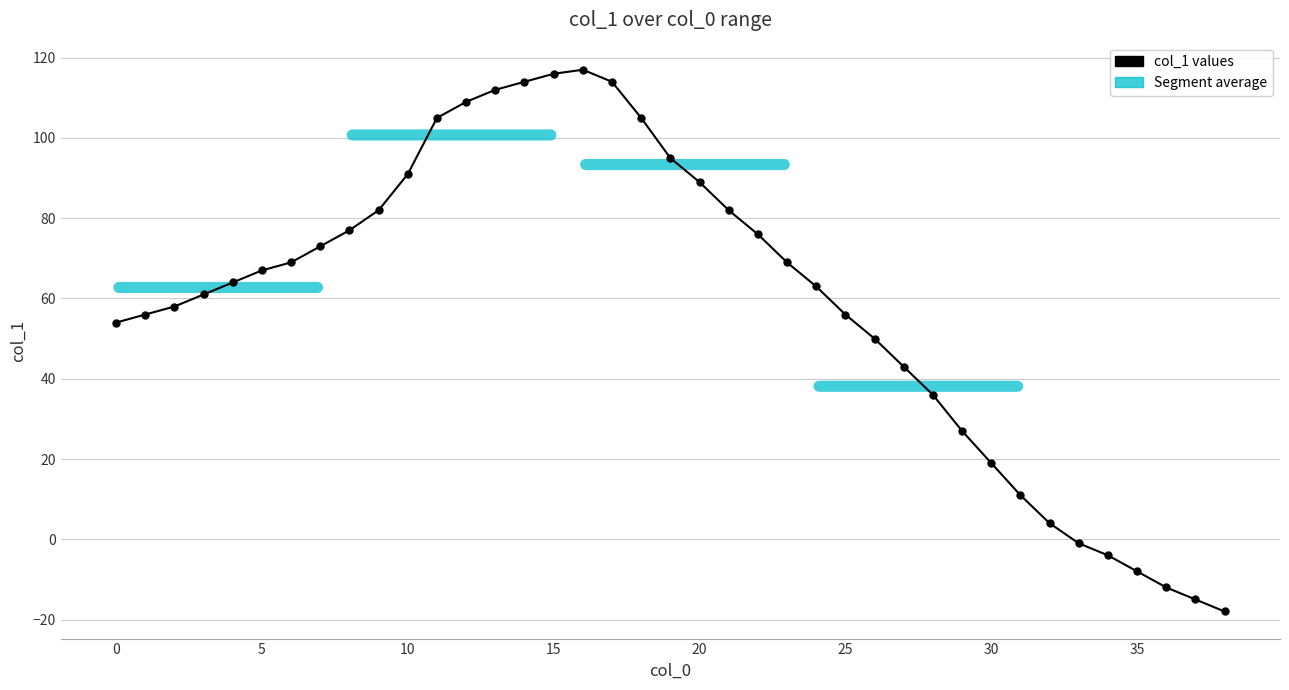

What is the minimum value shown in the chart?

-18